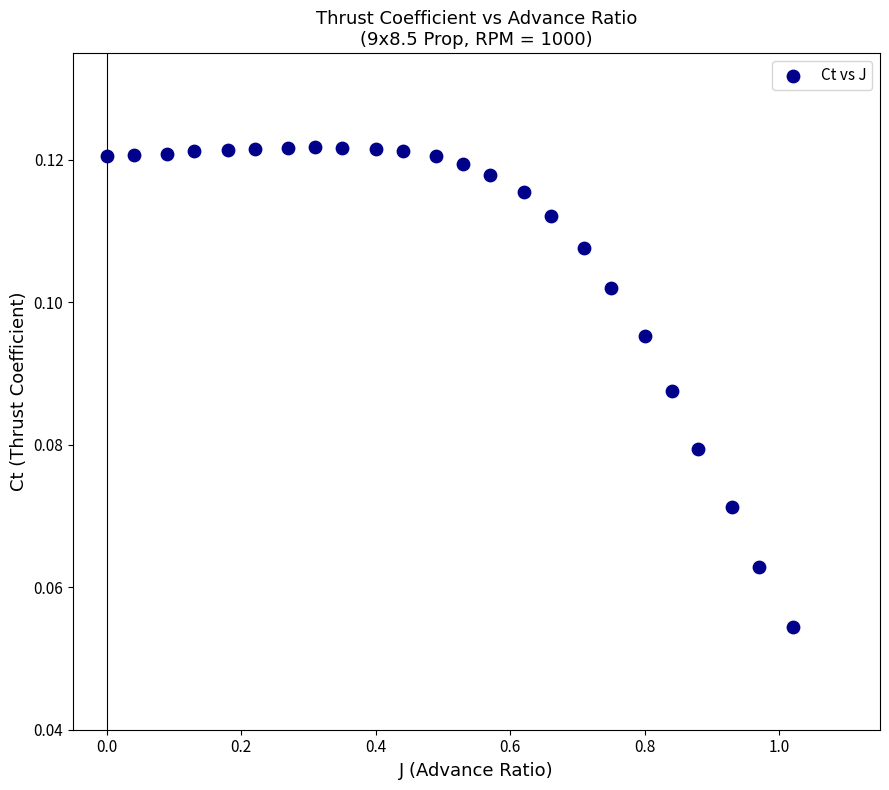

What is the range of X values (max minus min)?

1.0